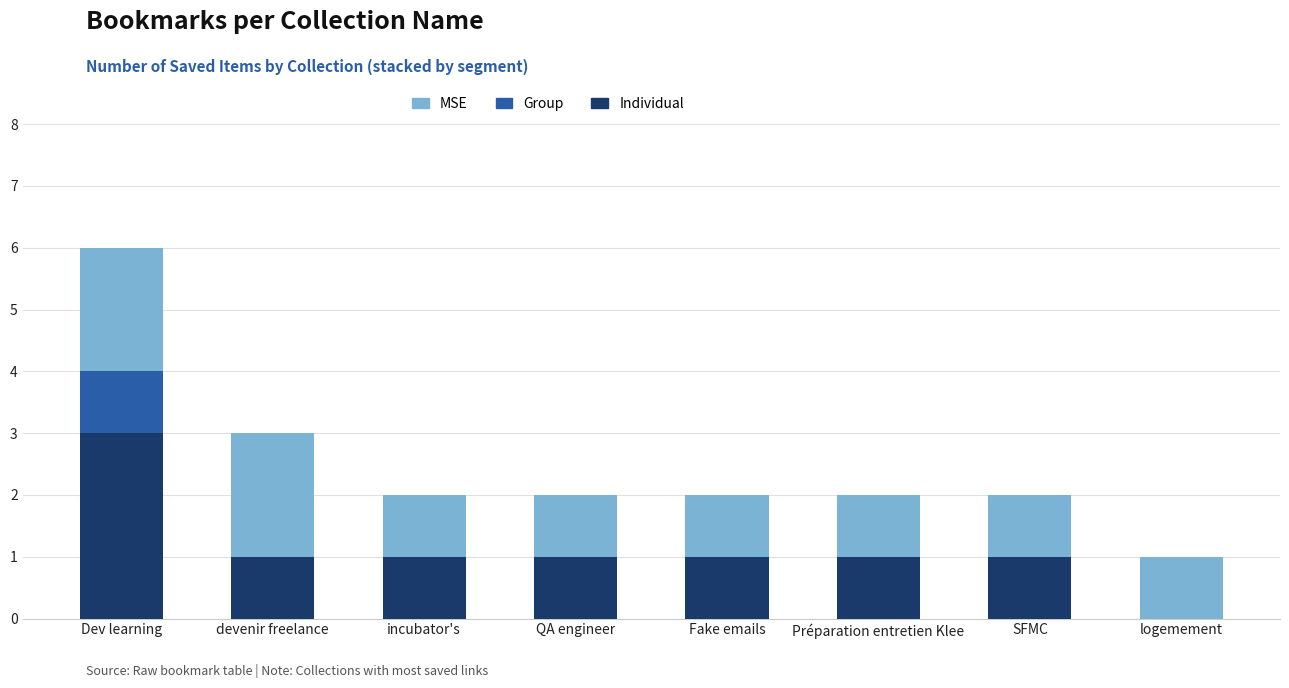

True or false: Individual has a value of 1 at QA engineer.

True